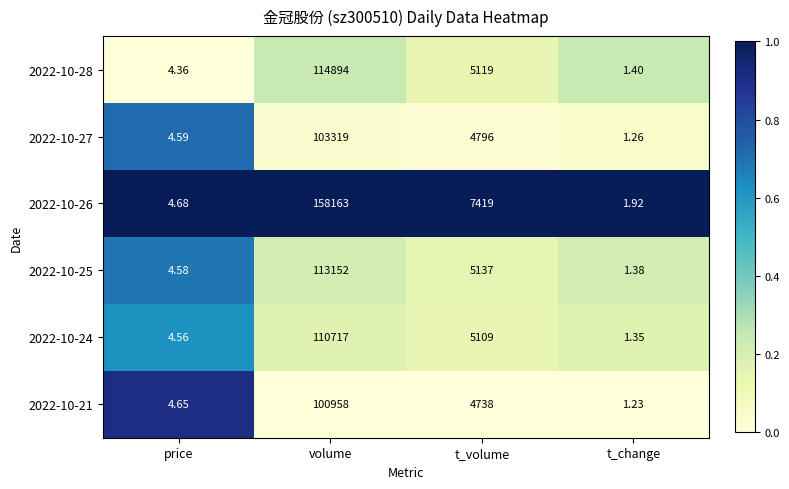

At which label does 2022-10-27 reach its minimum?

t_change